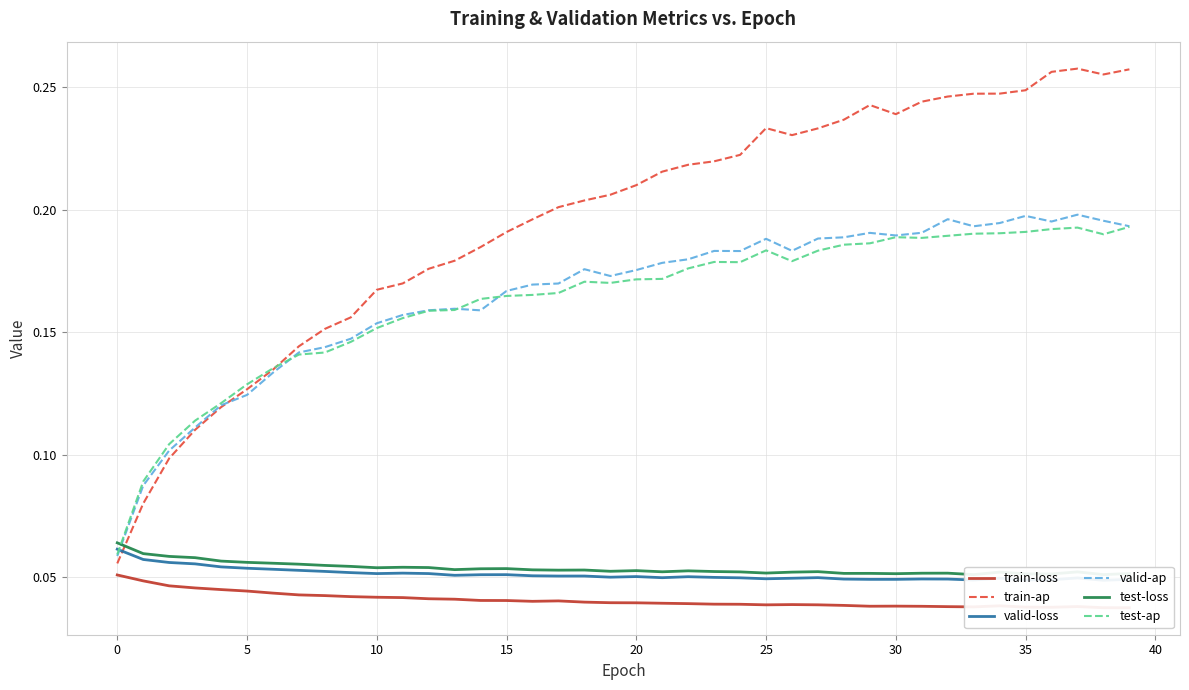

What is the label of the 34th point from the left?

33